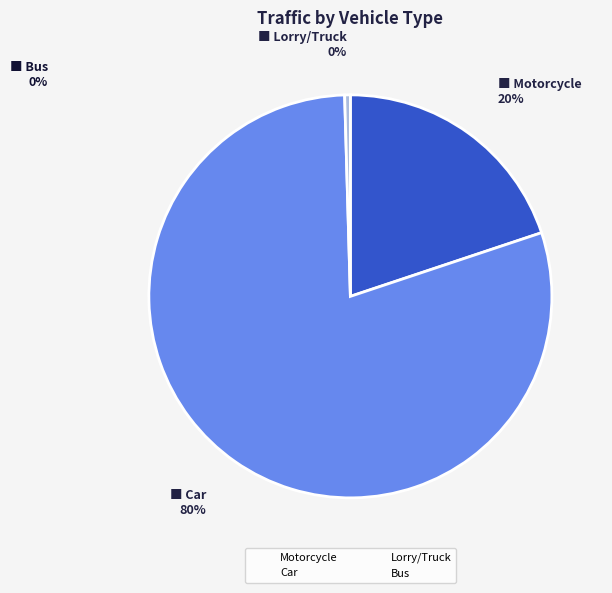

Rank the categories by value from lowest to highest.

Bus, Lorry/Truck, Motorcycle, Car